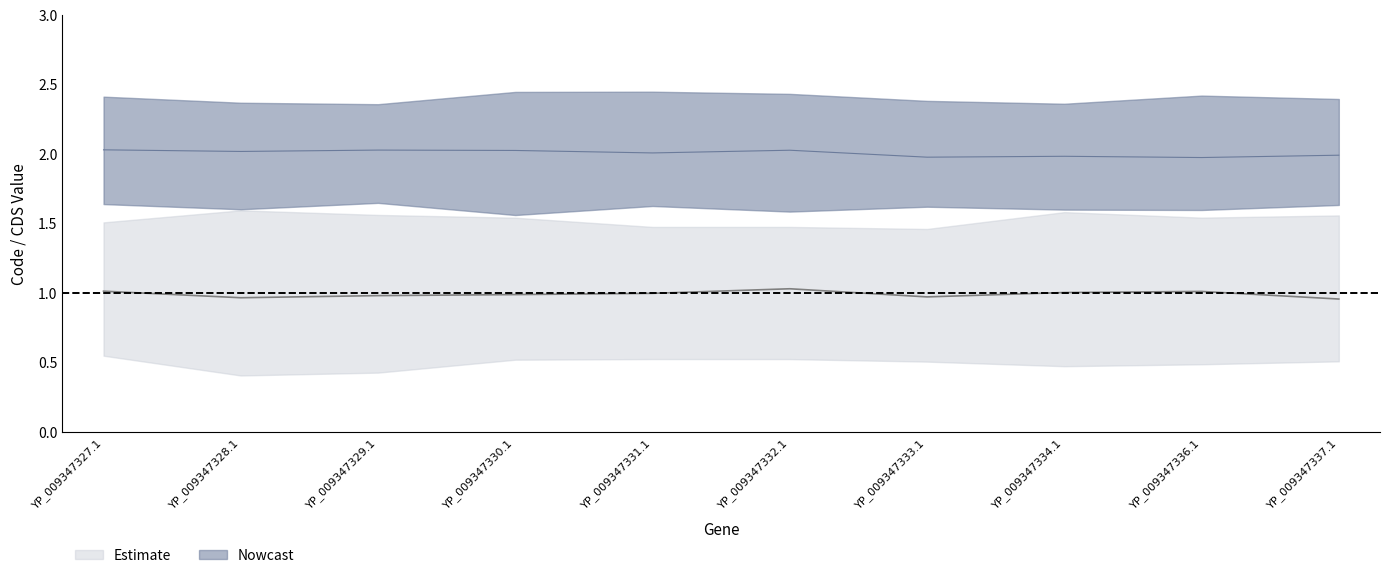

What is the average value of the Code_mid series?

2